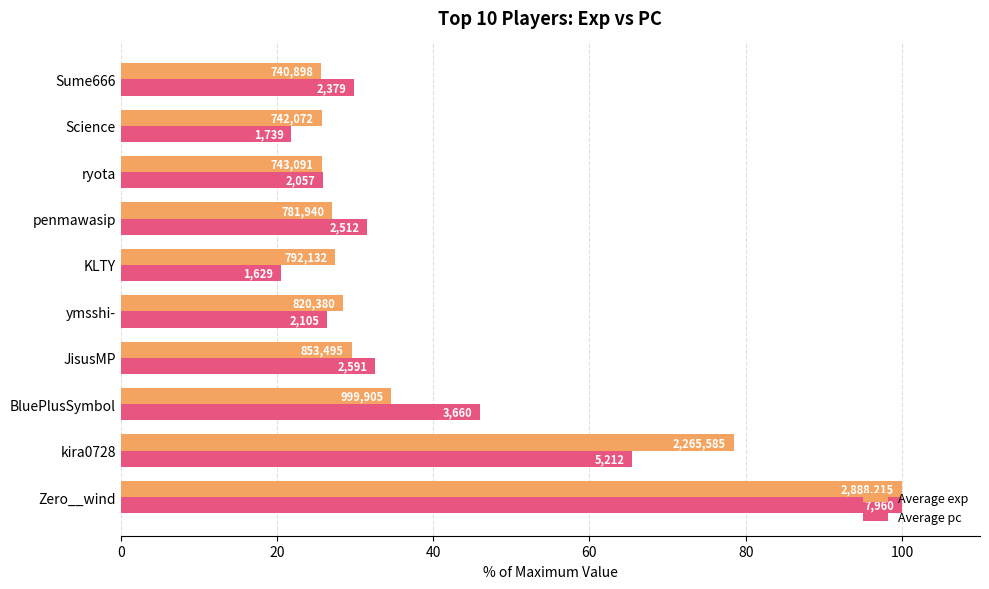

Which series has the largest total across all categories?

Average exp